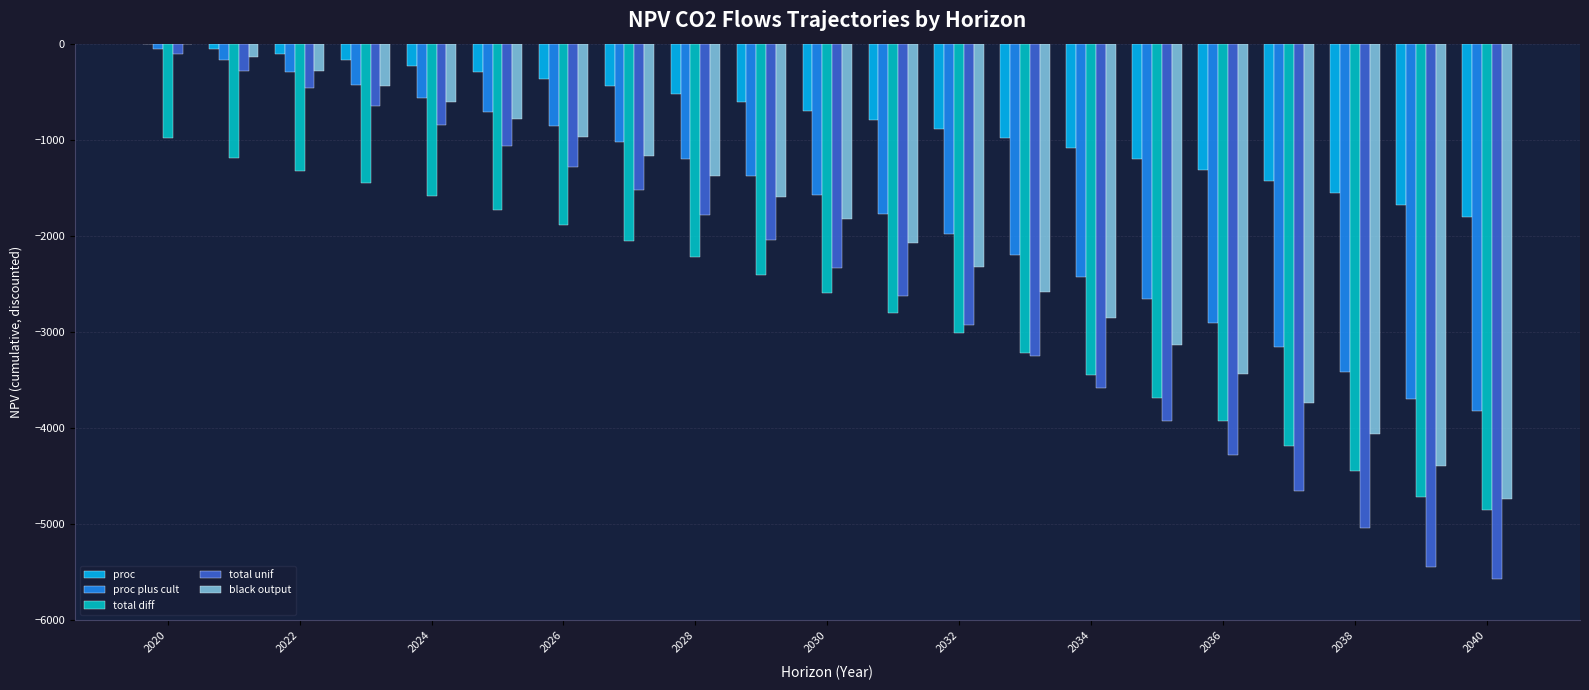

What is the average value of the black output series?

-2026.8